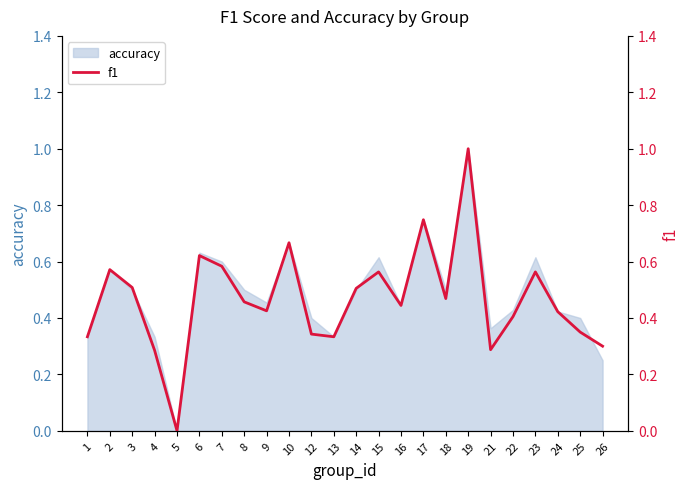

What is the value of the 14th point from the left?

0.6